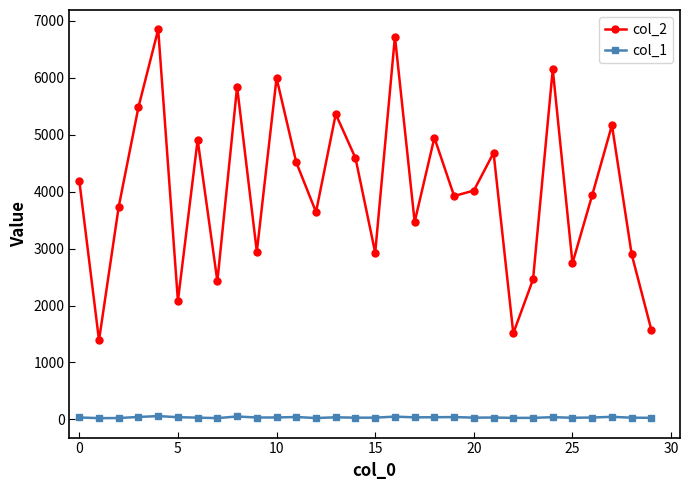

What is the difference between the maximum and minimum values in the col_2 series?

5459